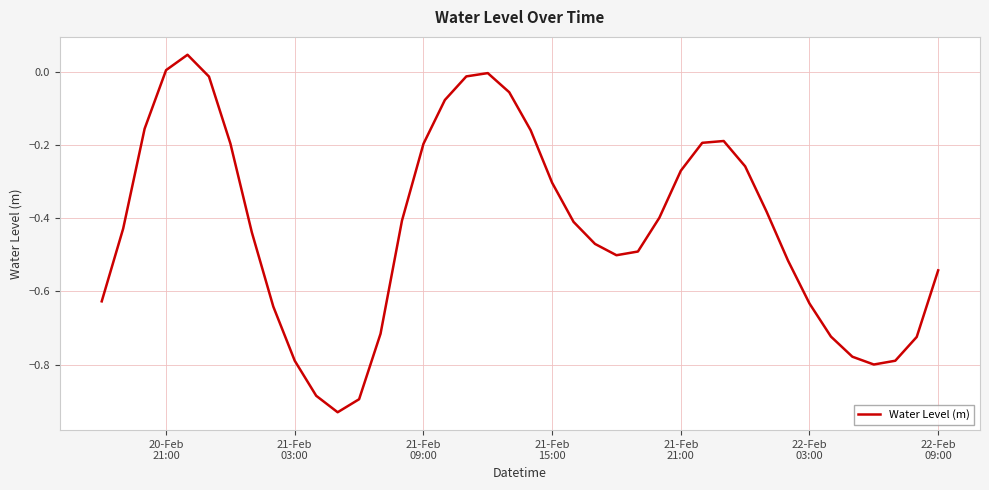

What is the difference between the maximum and minimum values?

1.0